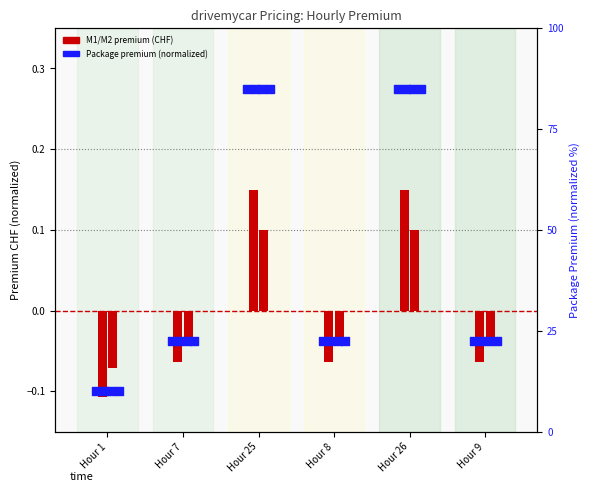

Is the value of Premium M1|M2|AS at Hour 1 greater than the value of M1 (Haftpflicht) at Hour 26?

Yes